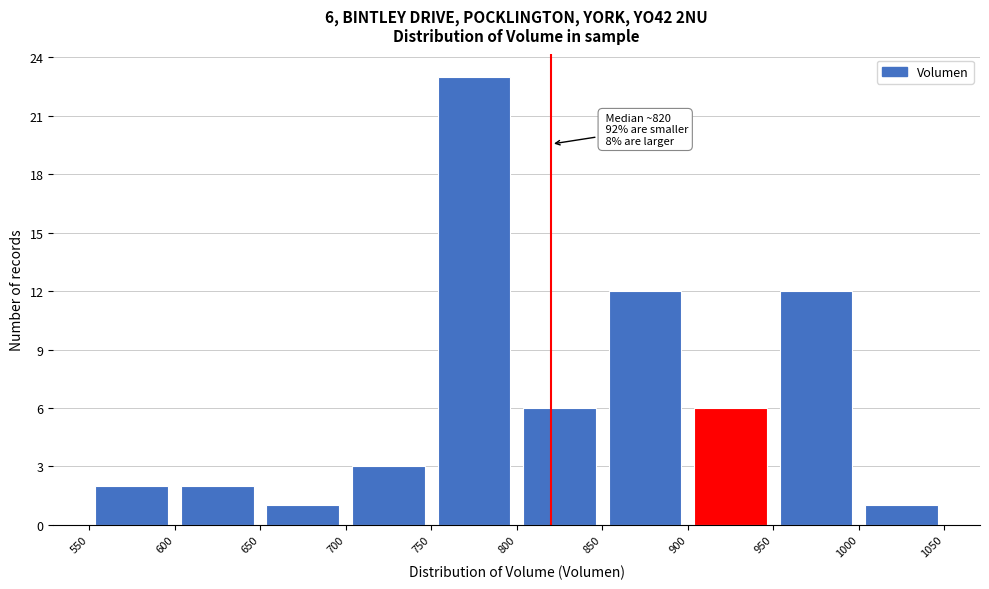

Which range on the x-axis has the tallest bar?

750 to 800